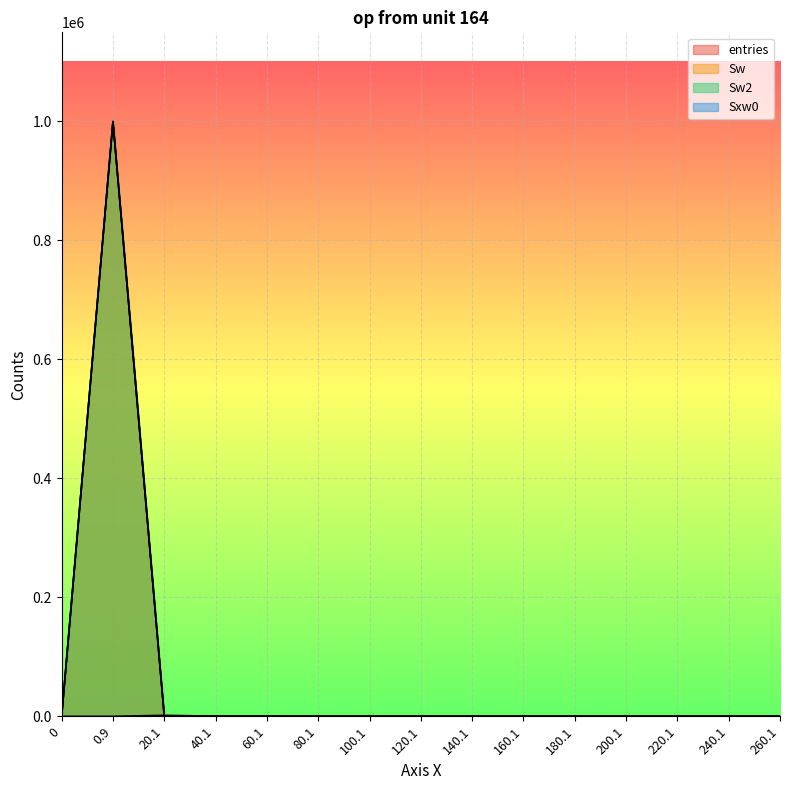

What are all the series names shown in the legend?

entries, Sw, Sw2, Sxw0